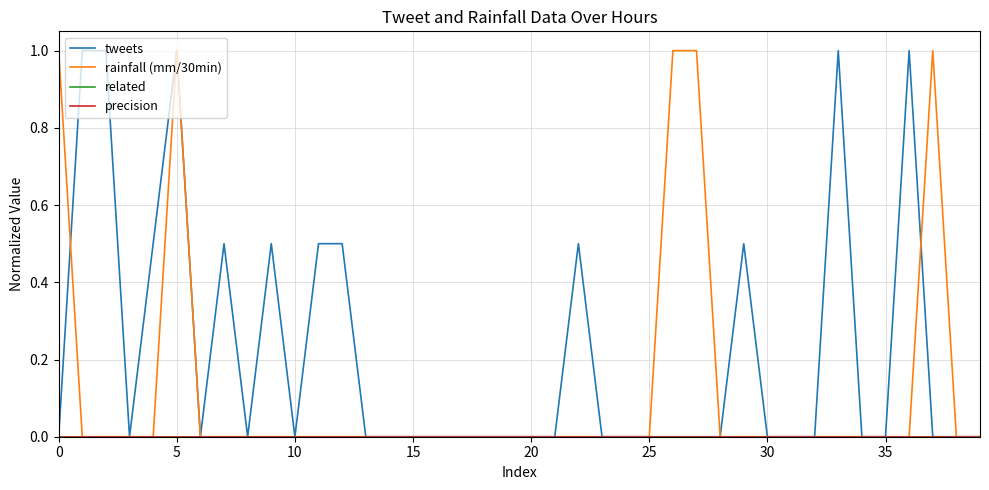

Does the chart display data point markers on the line(s)?

No